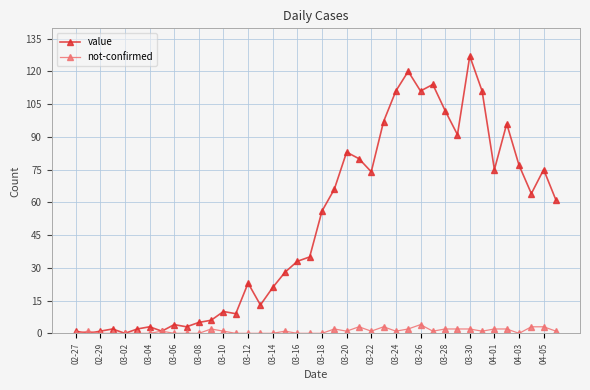

Rank the series by their maximum value, from lowest to highest.

not-confirmed, value